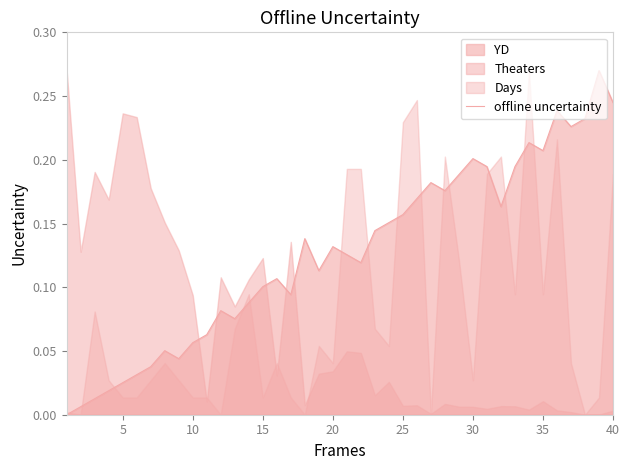

How many interior local peaks (higher than both neighbors) does the data have?

10